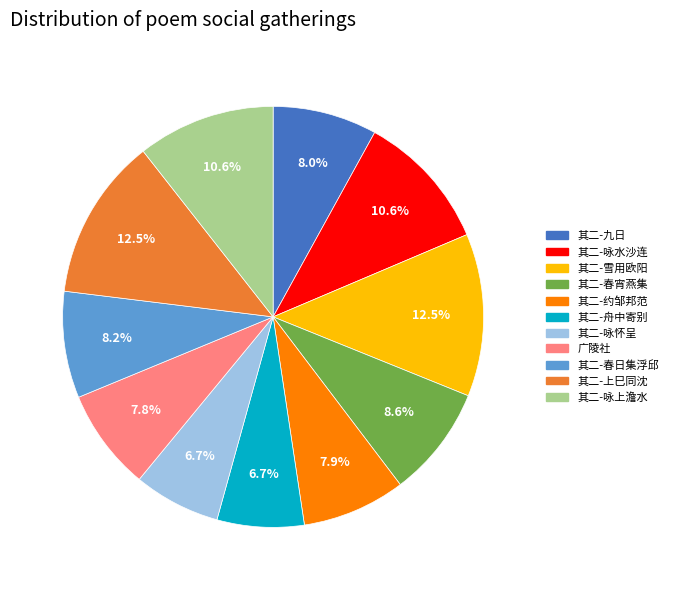

Does any single category account for the majority?

No